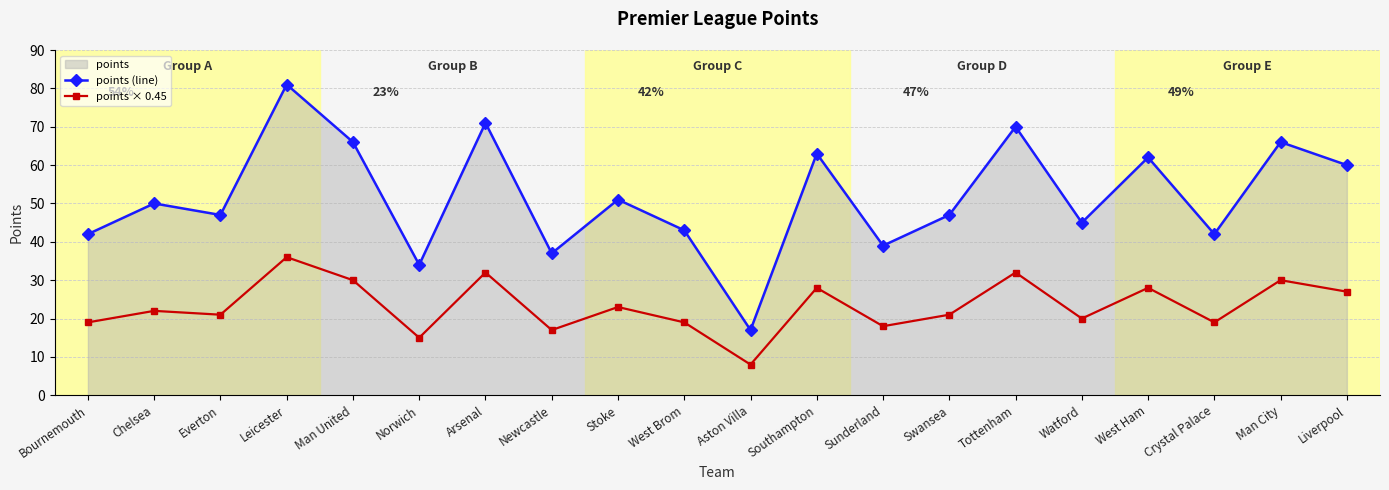

The value of points (line) at Southampton is 92. True or false?

False